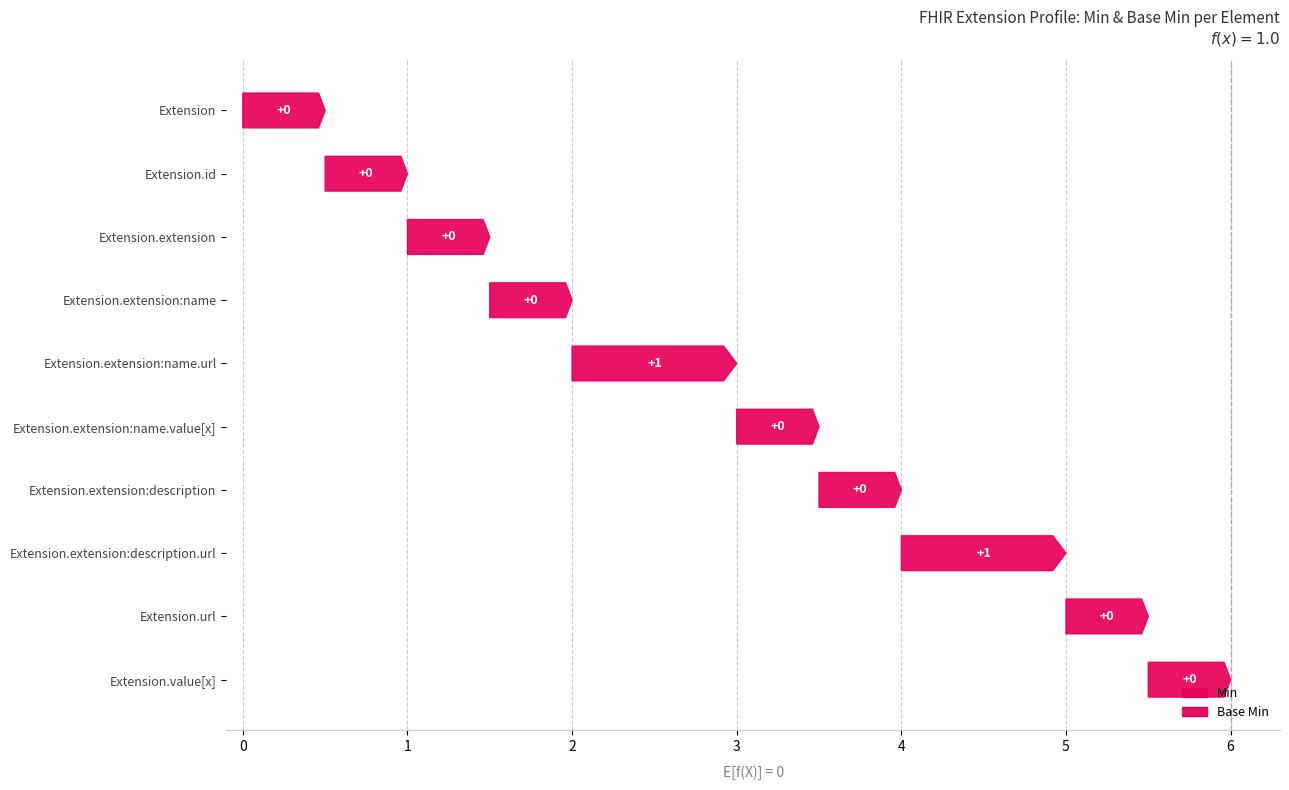

How many values in the Base Min series exceed 0?

2